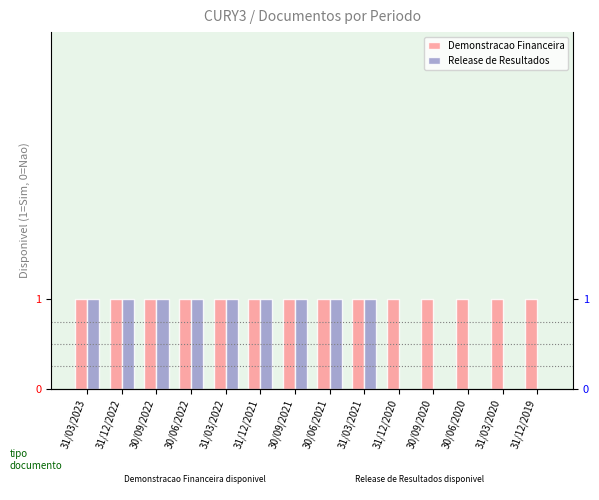

What is the average value of the Demonstracao Financeira series?

1